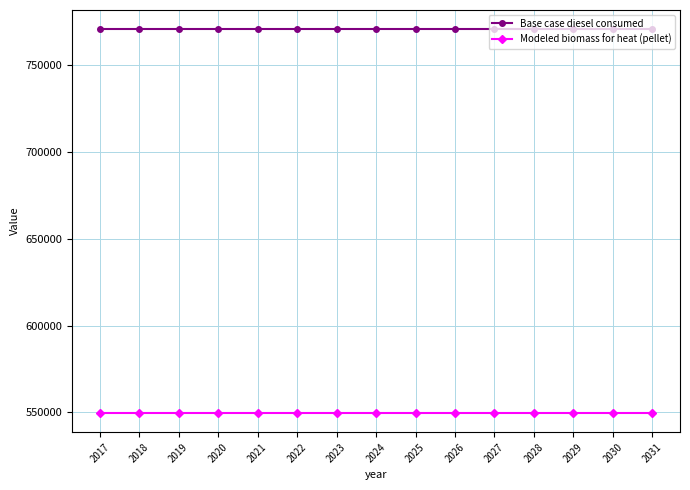

True or false: Base case diesel consumed and Modeled biomass for heat (pellet) intersect in this chart.

False